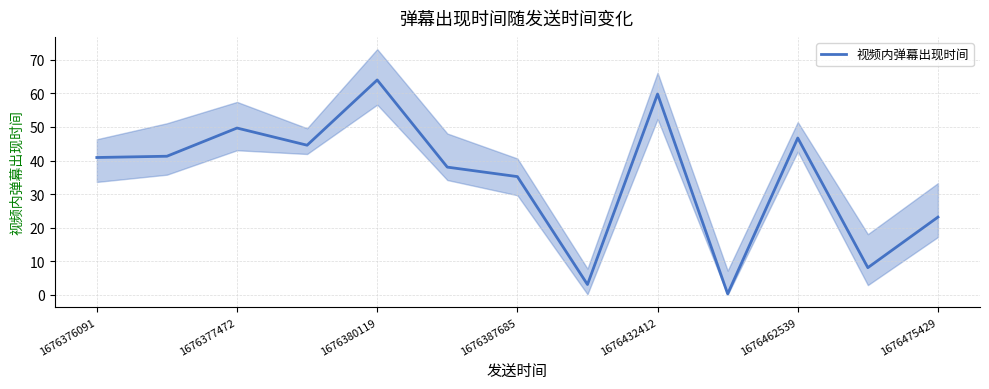

At which label does the data first exceed 40?

1676376091